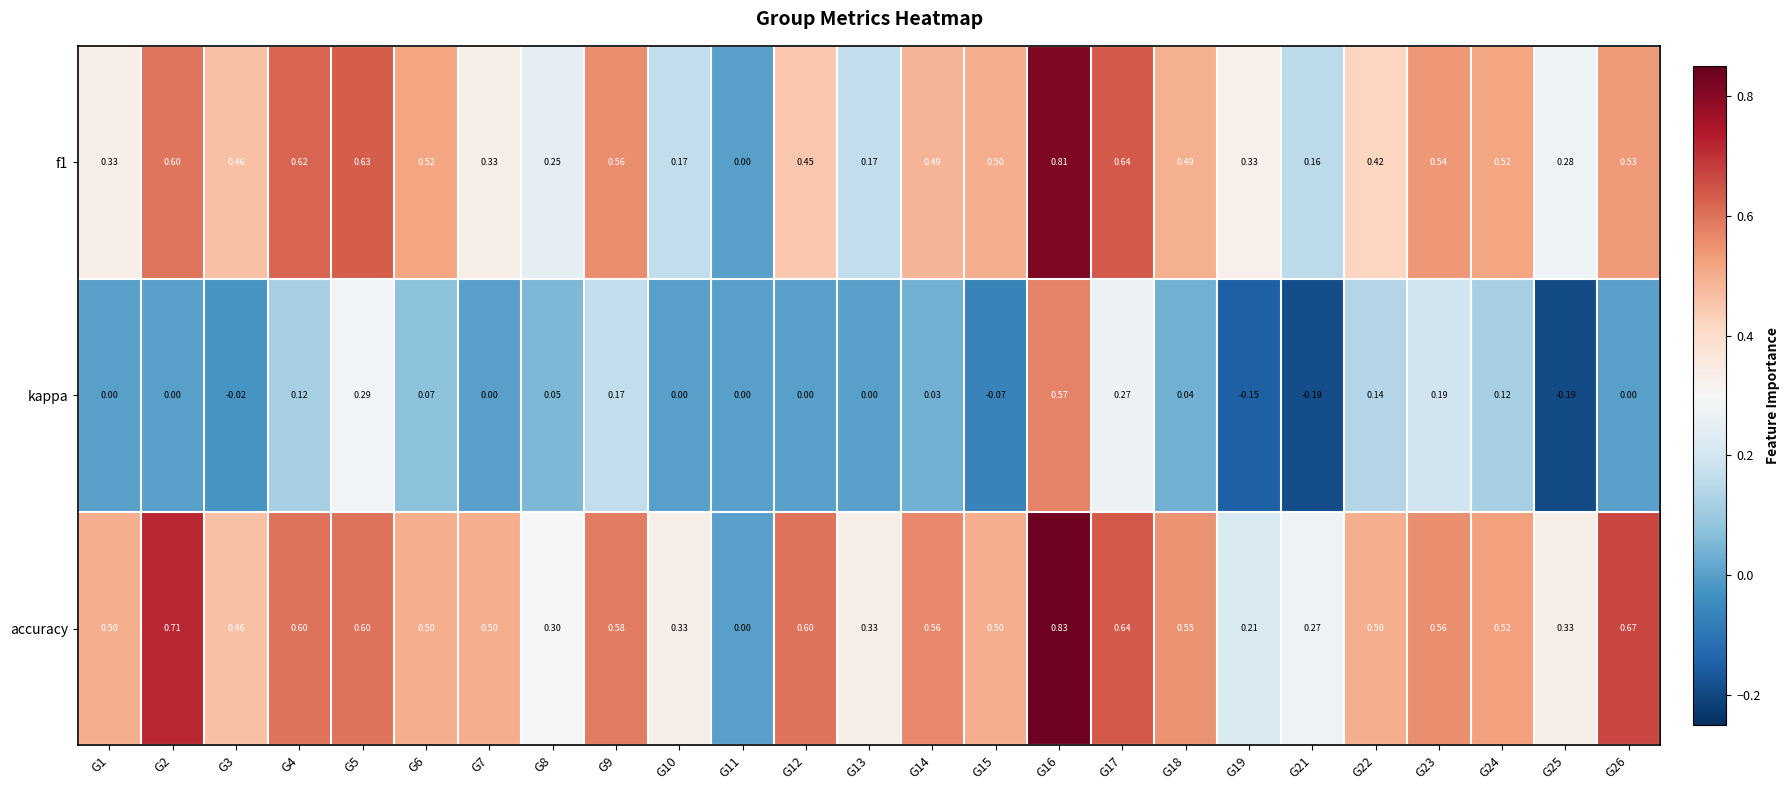

How many distinct data groups are displayed?

3